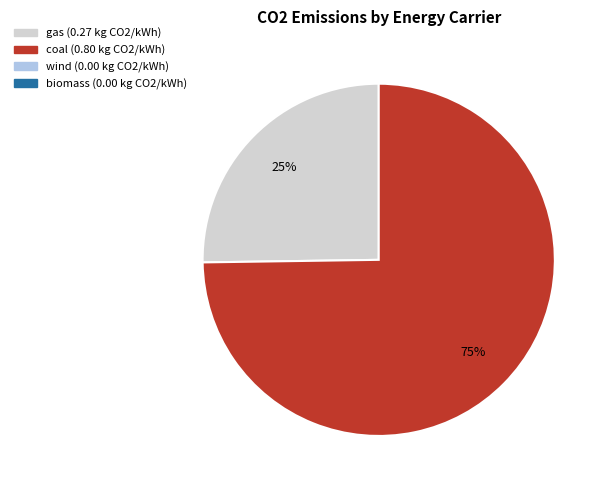

How many segments does this pie chart have?

2